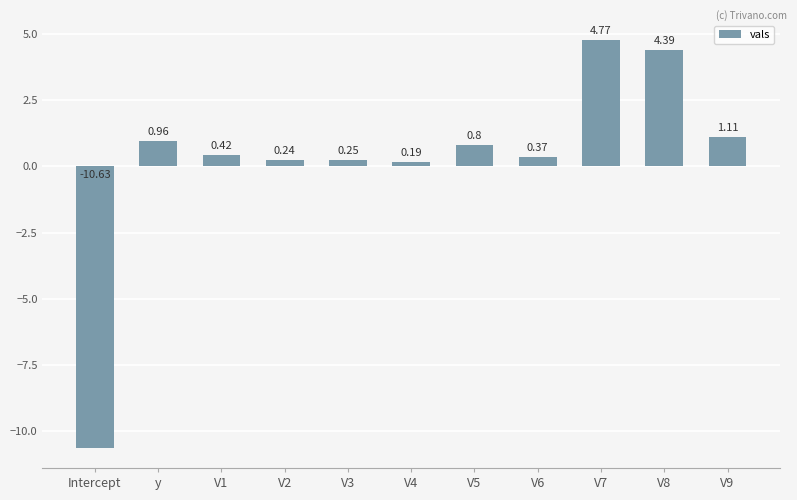

What is the change in value from V6 to V8?

+4.0